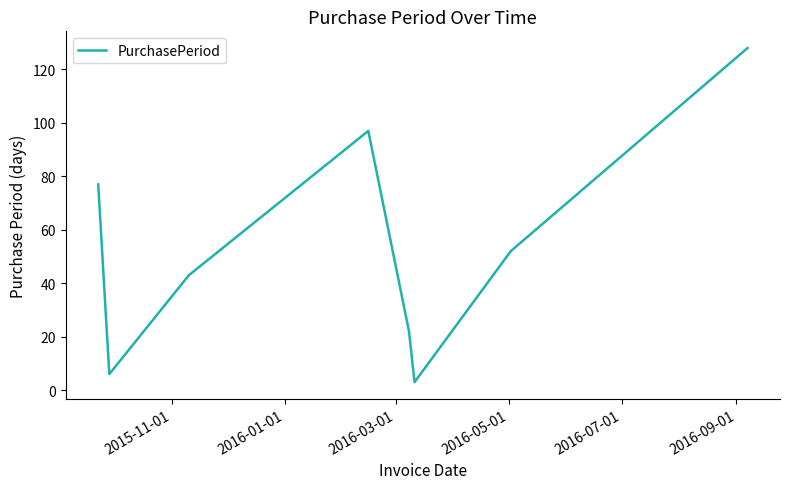

What is the difference between the maximum and second lowest values?

122